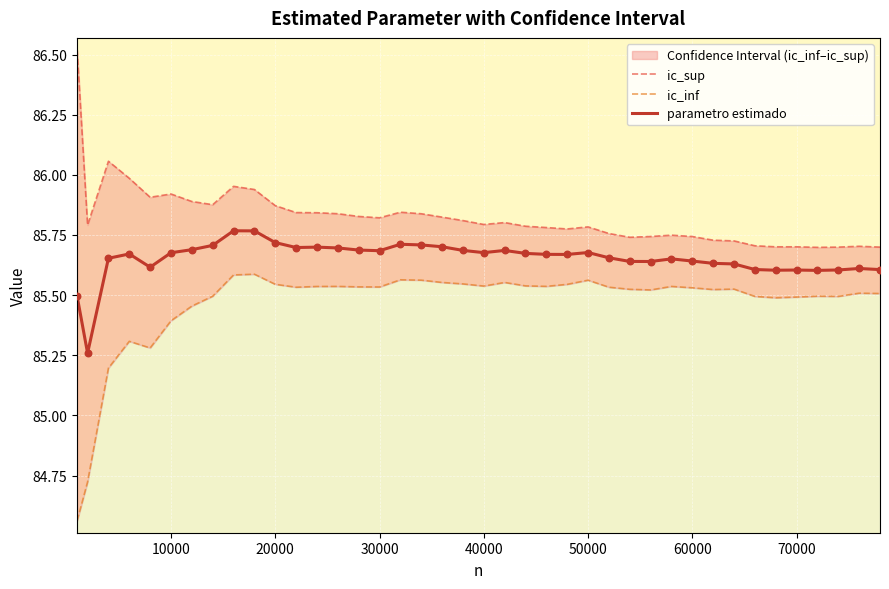

What are all the series names shown in the legend?

ic_sup, ic_inf, parametro estimado